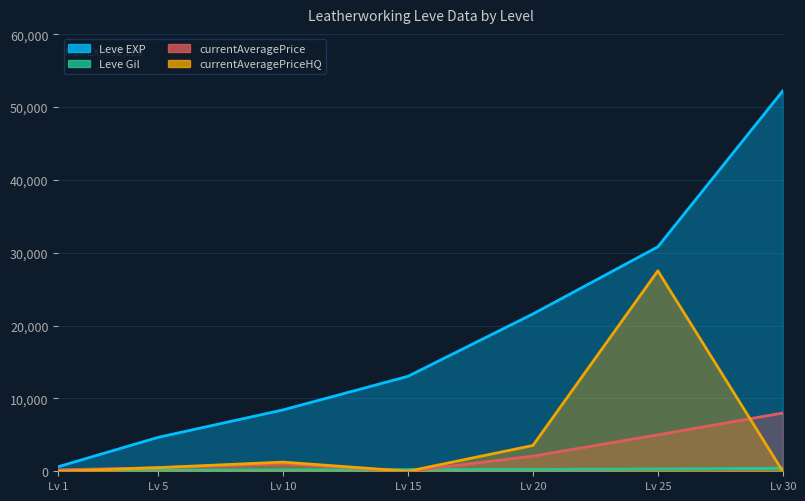

What is the value of the currentAveragePriceHQ point at the 2nd from the left?

500.0